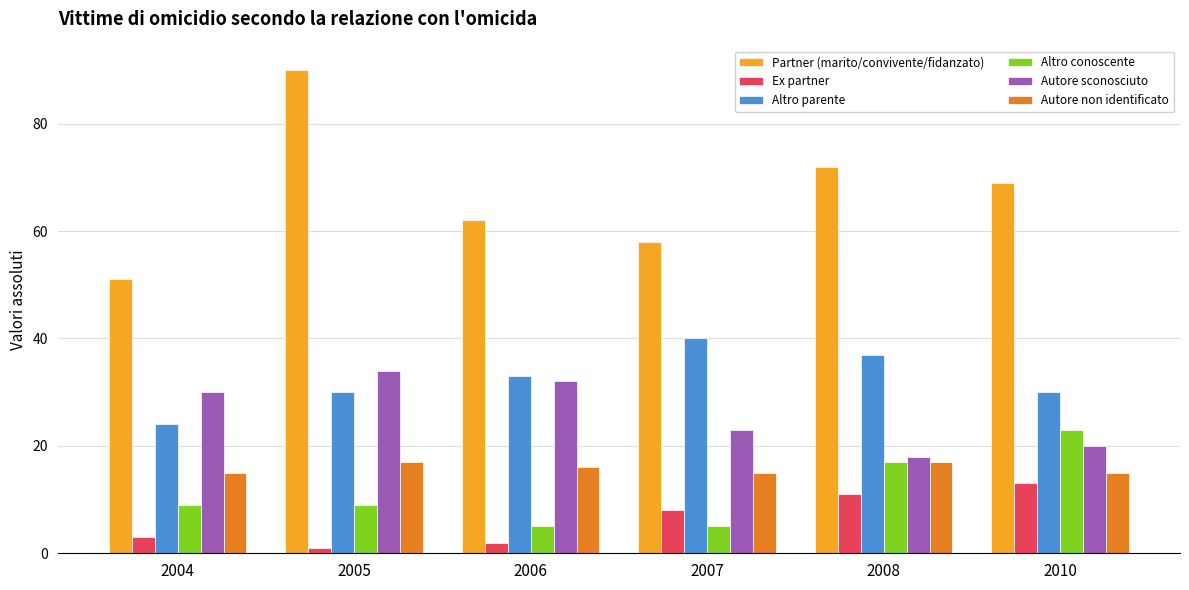

True or false: Autore sconosciuto has a value of 35 at 2010.

False